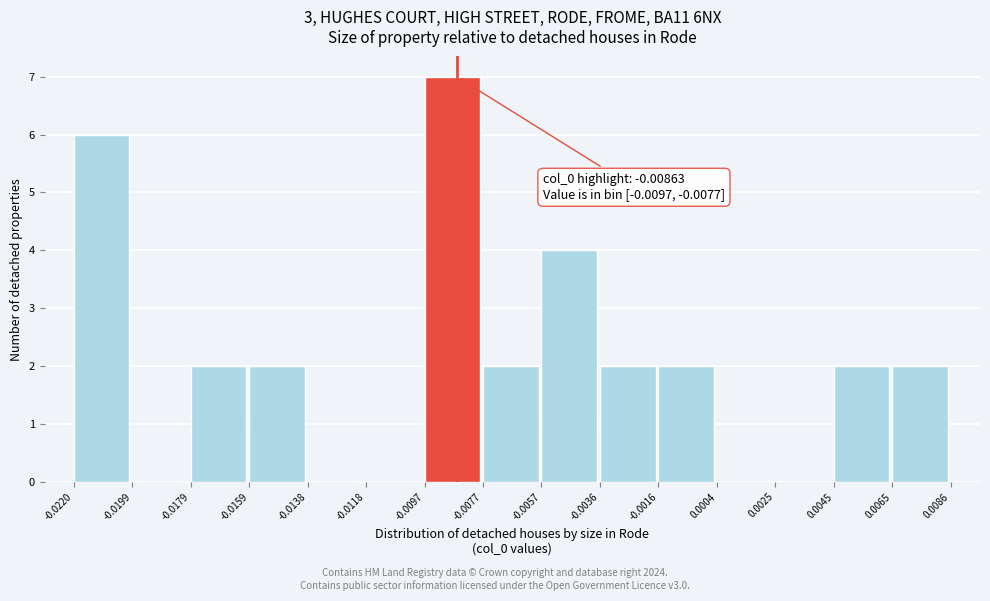

Which range on the x-axis has the tallest bar?

-0.0097 to -0.0077